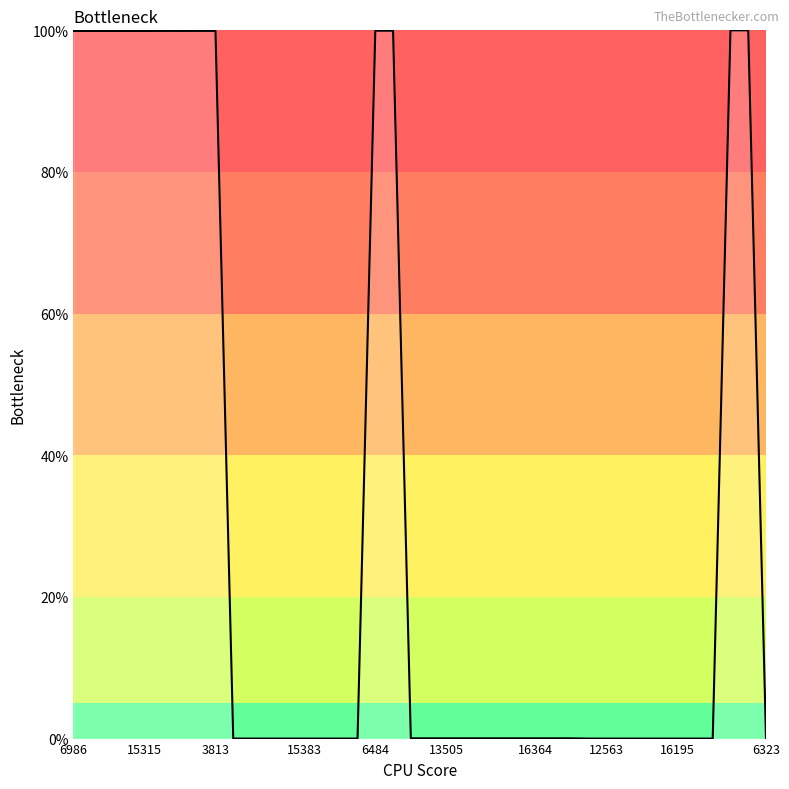

What is the greatest value displayed?

100.0